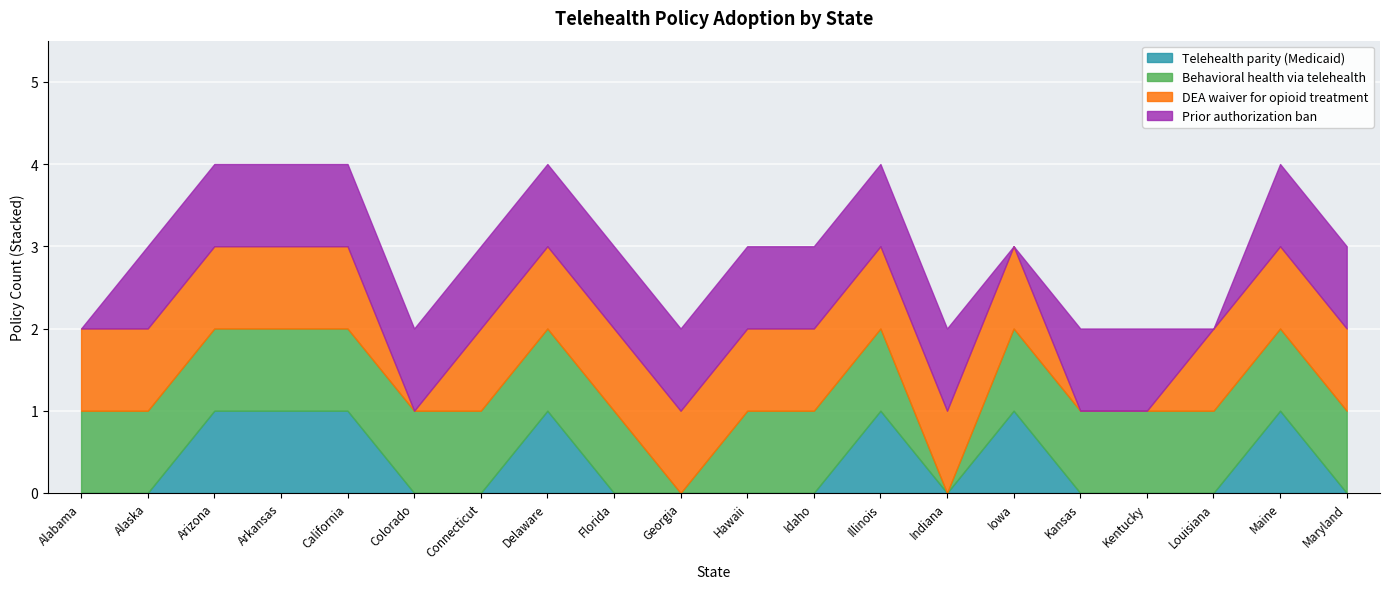

True or false: Prior authorization ban has more than 2 interior local peaks.

False